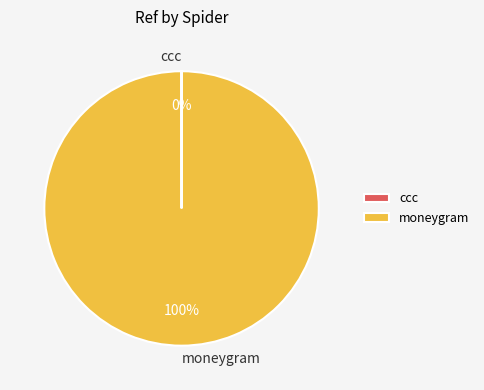

Which category has the biggest portion of the pie?

moneygram